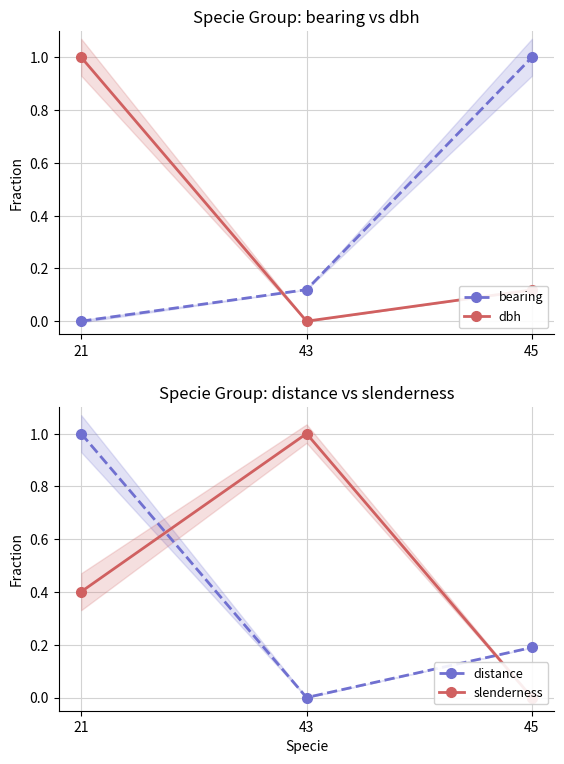

Between 43 and 45, which series saw the biggest shift?

slenderness